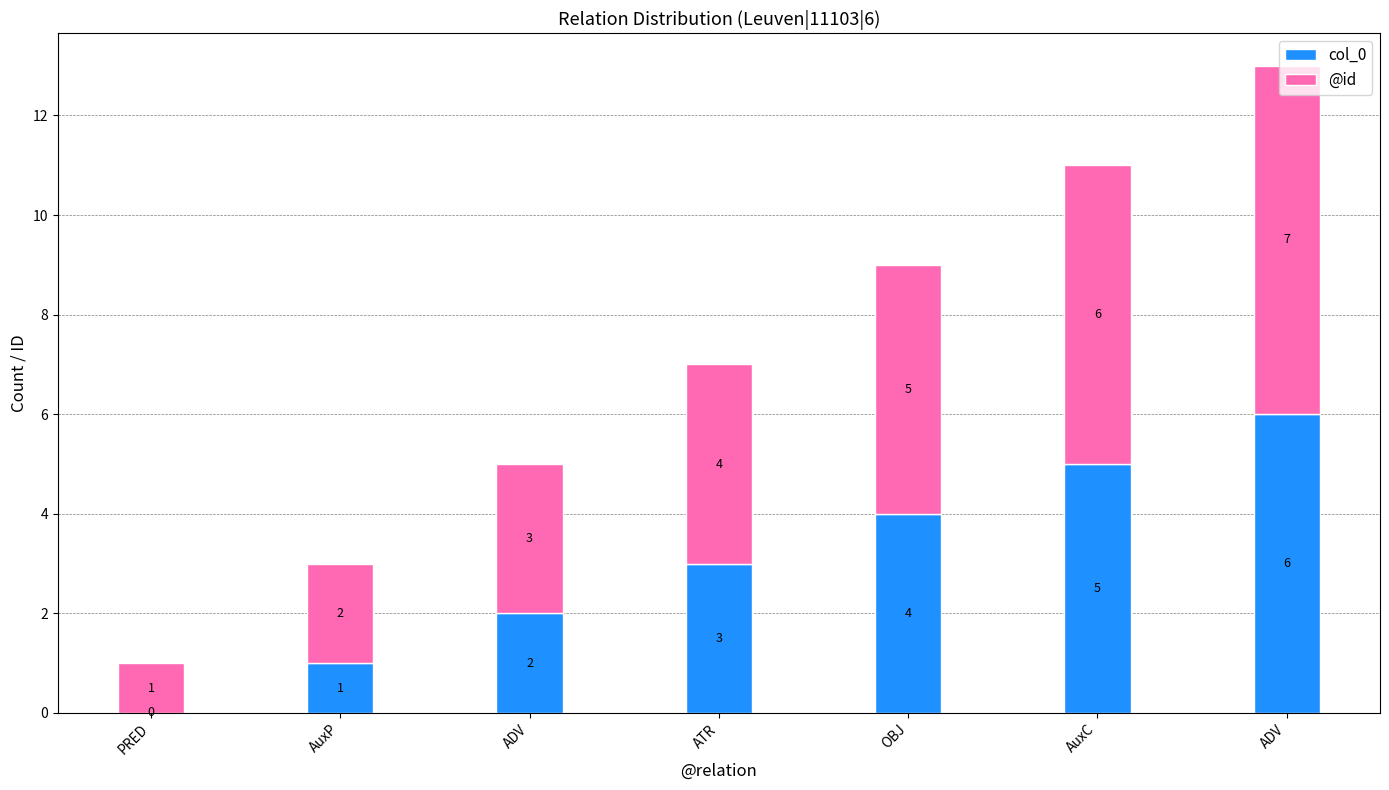

What is the sum of the col_0 values at ADV and AuxC?

7